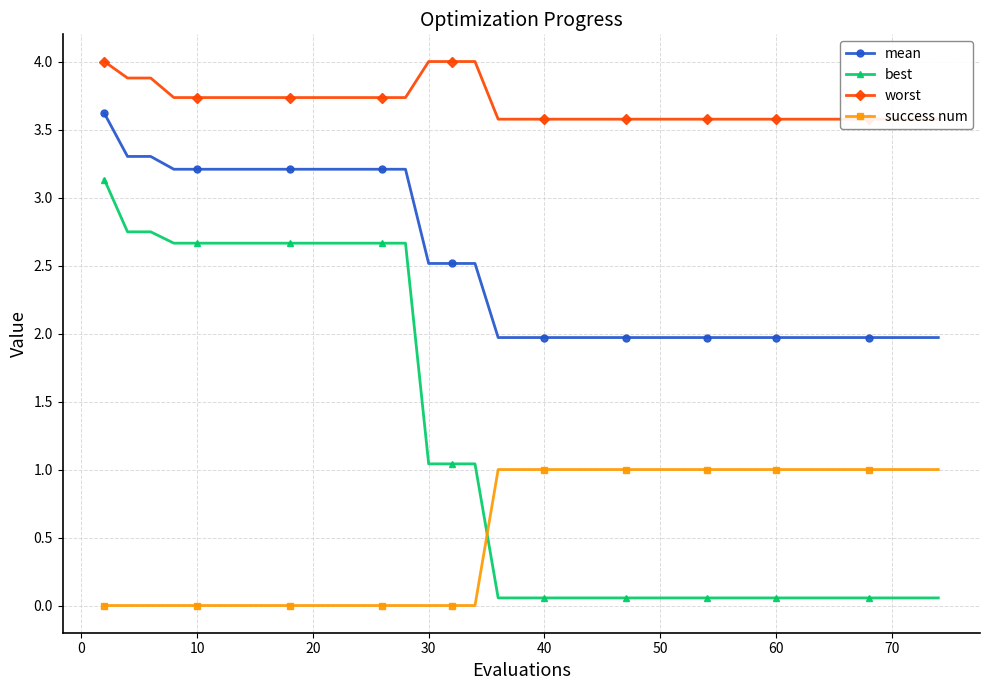

List the series in order of their peak value, lowest first.

success num, best, mean, worst